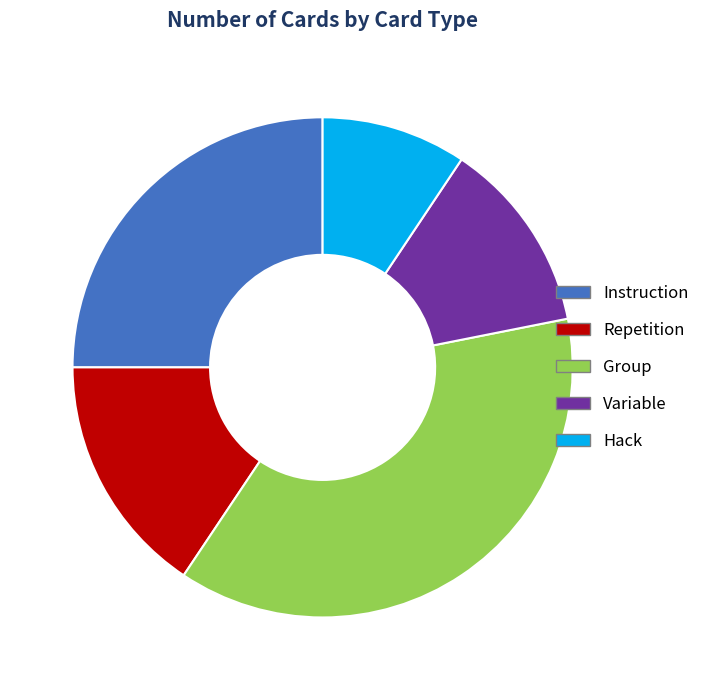

Which category has the smallest portion of the pie?

Hack